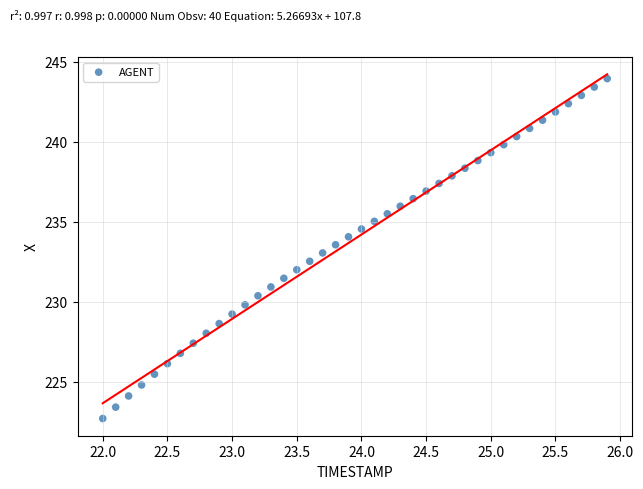

What is the range of X values (max minus min)?

3.9